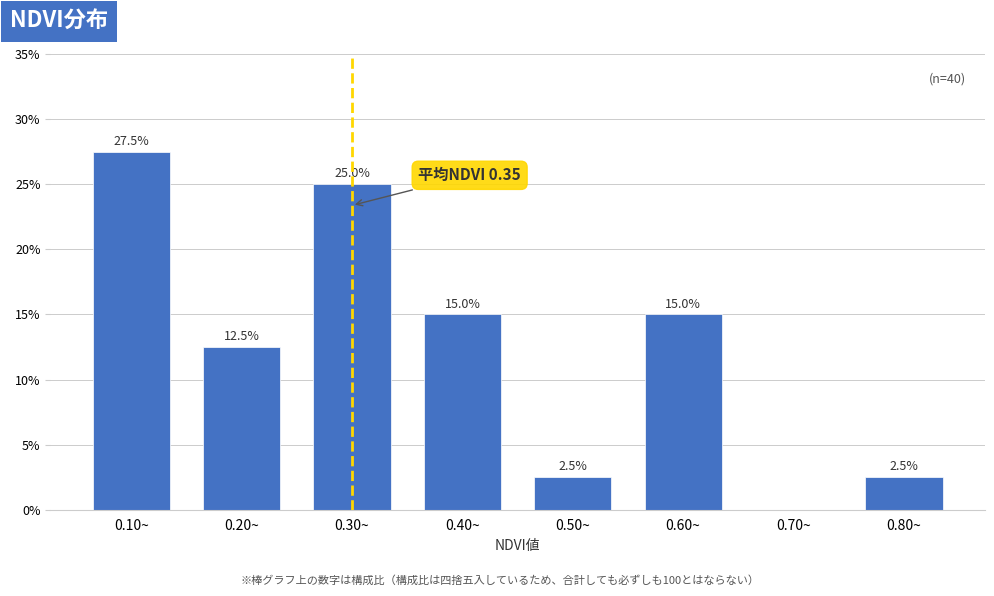

Reading left to right, what are all the values shown in this chart?

0.10~=27.5	0.20~=12.5	0.30~=25.0	0.40~=15.0	0.50~=2.5	0.60~=15.0	0.70~=0.0	0.80~=2.5